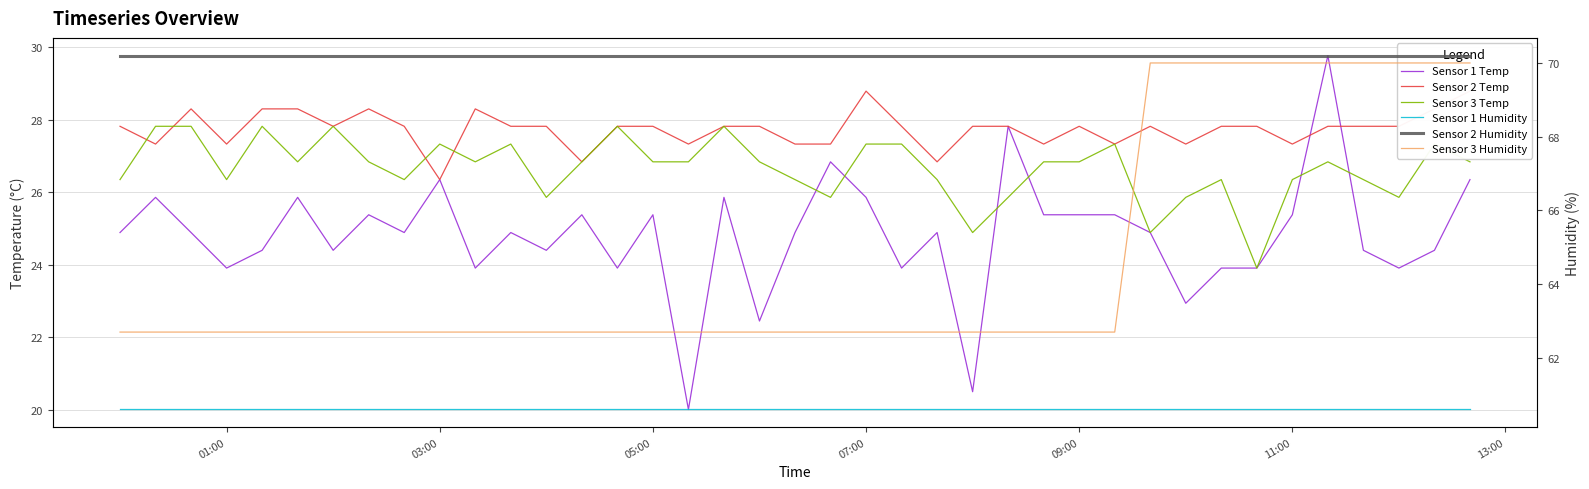

Rank the series by their maximum value, from lowest to highest.

Sensor 3 Temp, Sensor 2 Temp, Sensor 1 Temp, Sensor 1 Humidity, Sensor 3 Humidity, Sensor 2 Humidity